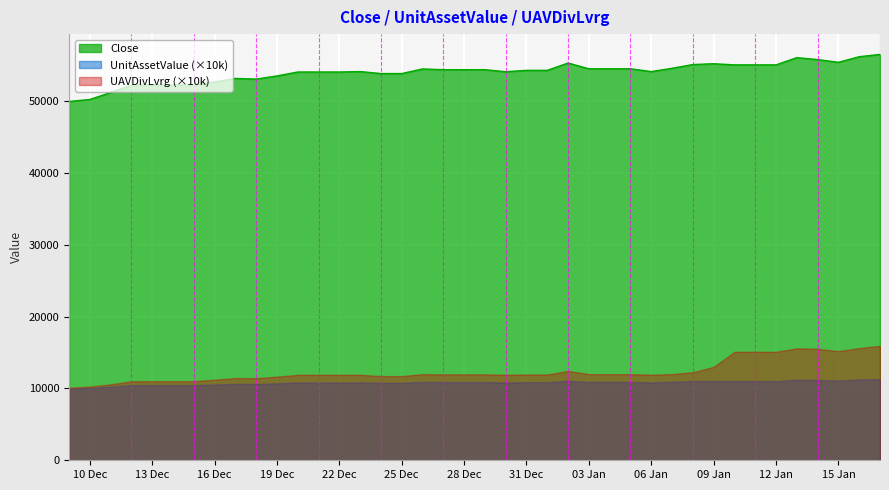

How many lines are shown in the chart?

3